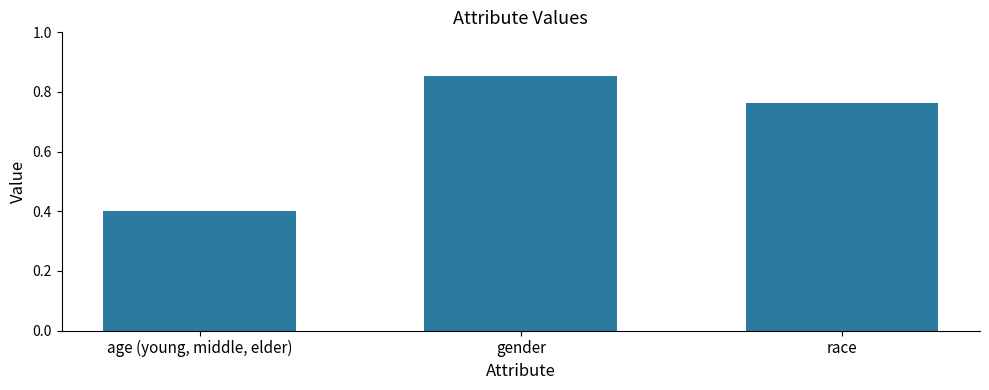

What is the label of the 2nd bar from the left?

gender